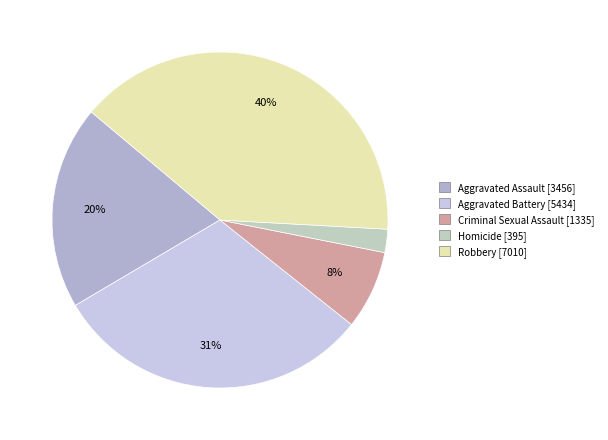

Which has a higher value, Homicide or Aggravated Assault?

Aggravated Assault